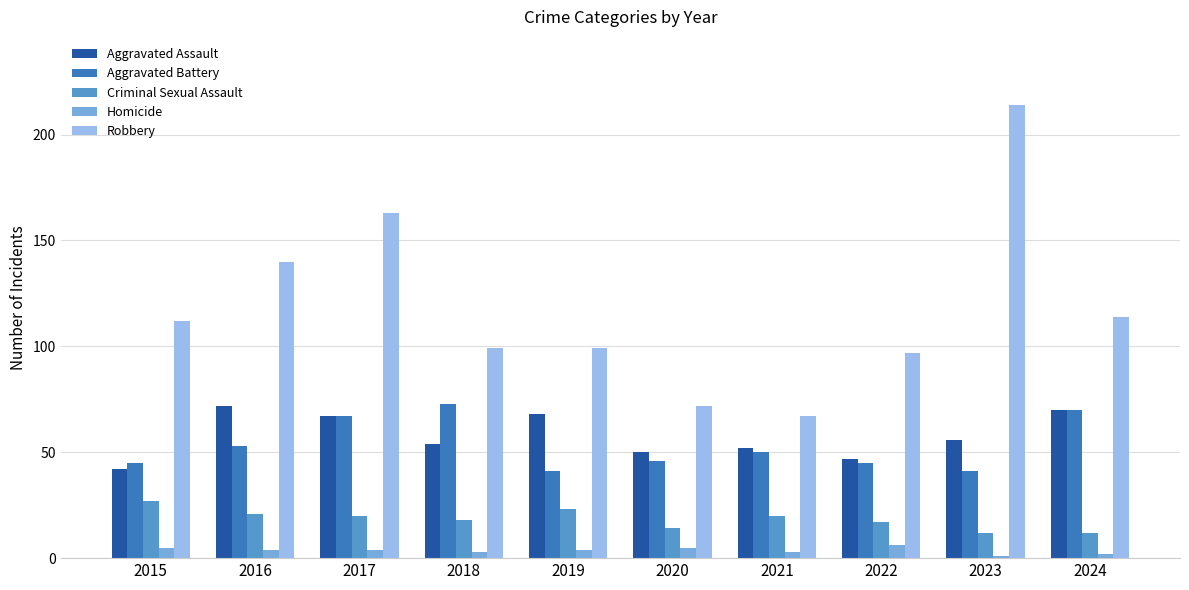

What is the maximum value shown in the chart?

214